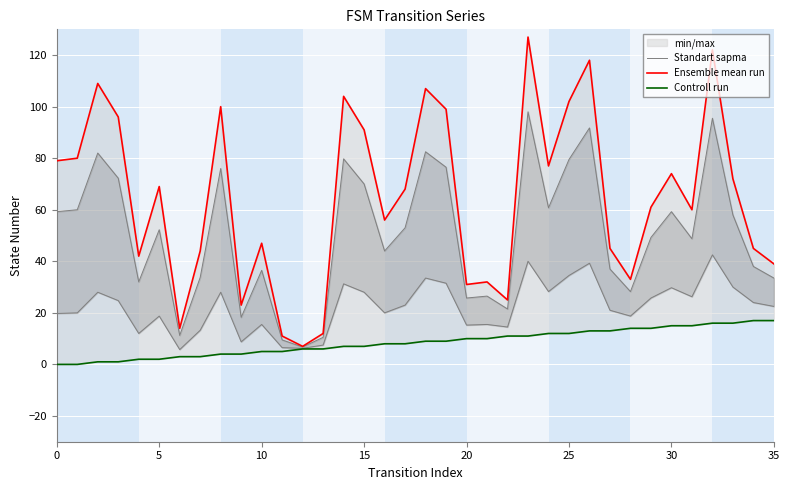

True or false: Ensemble mean run has a value of 38.7 at 25.

False